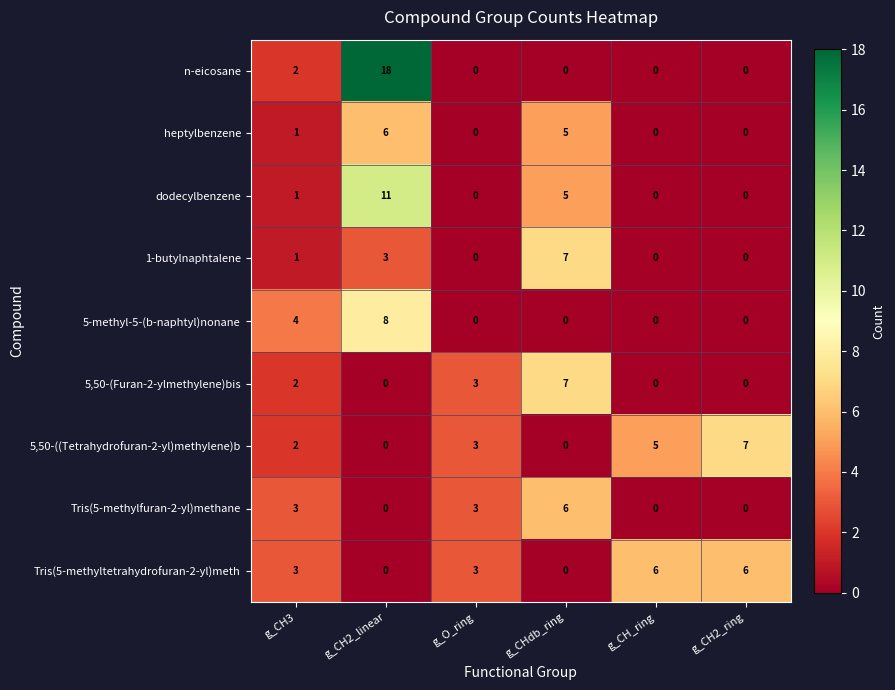

What is the total value across all series at g_CH2_linear?

46